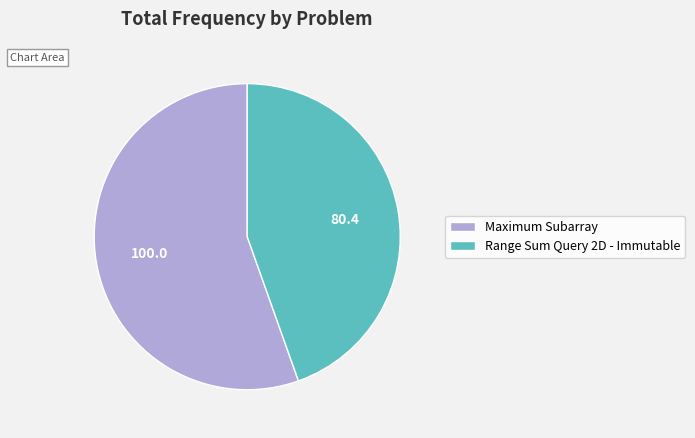

What is the largest slice in the pie chart?

Maximum Subarray